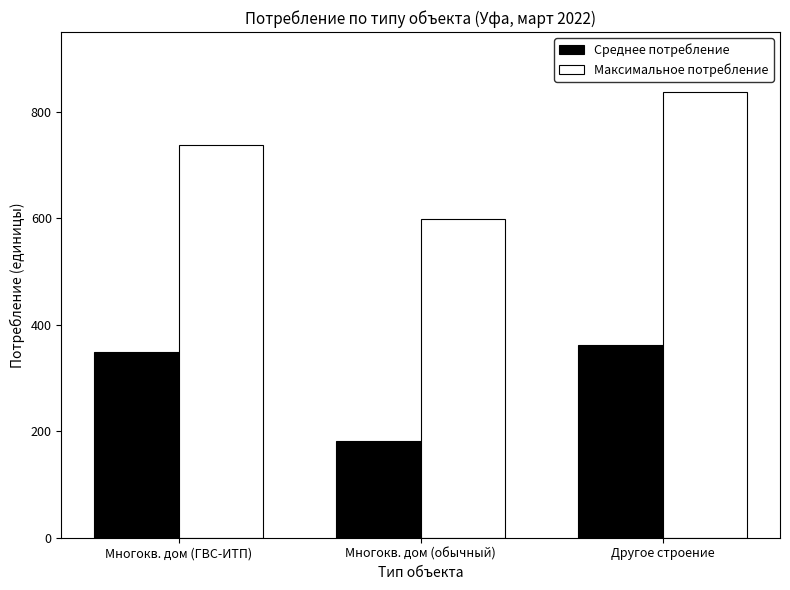

What is the maximum value shown in the chart?

837.5